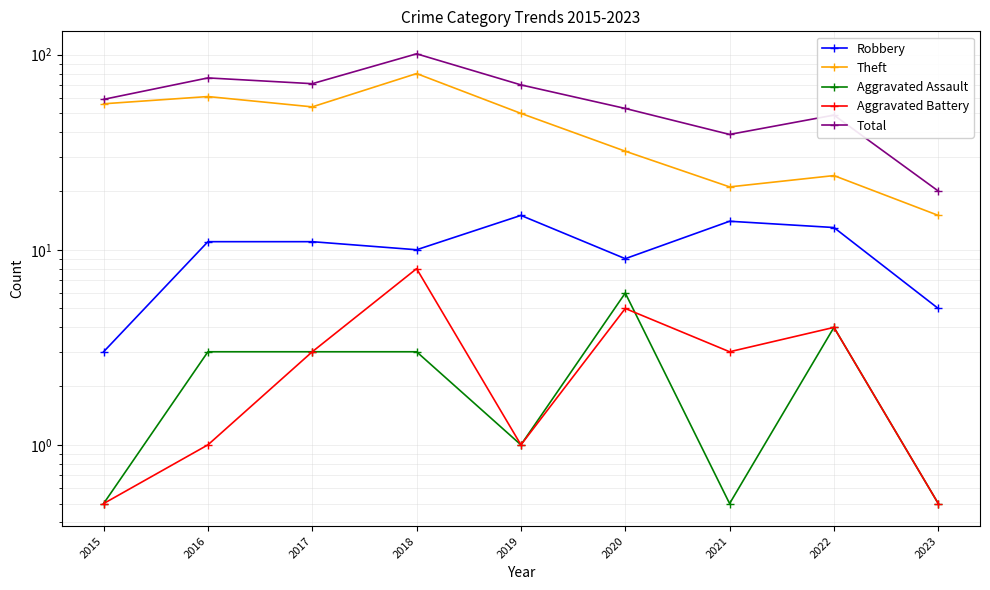

How many lines are shown in the chart?

5